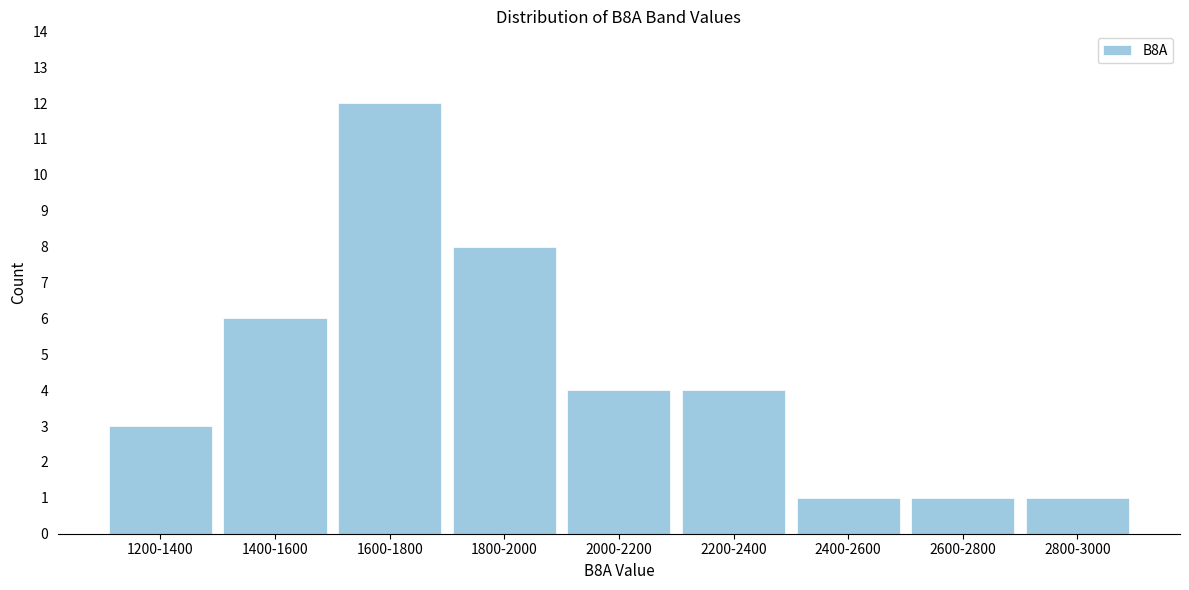

Reading left to right, extract all data points from this chart.

3	6	12	8	4	4	1	1	1